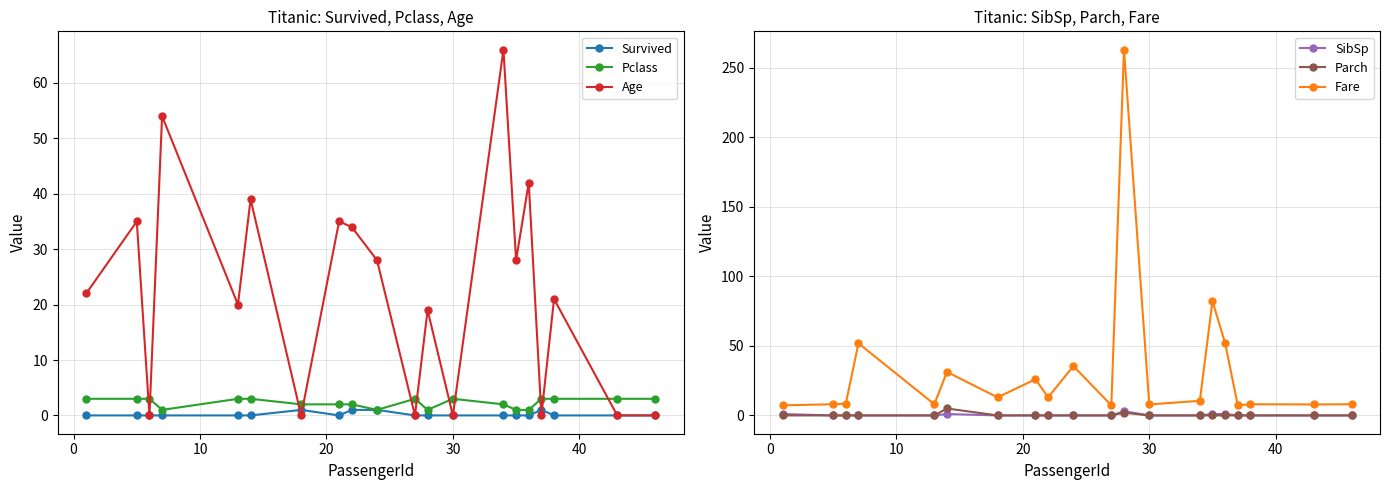

Which series has the largest total across all categories?

Fare